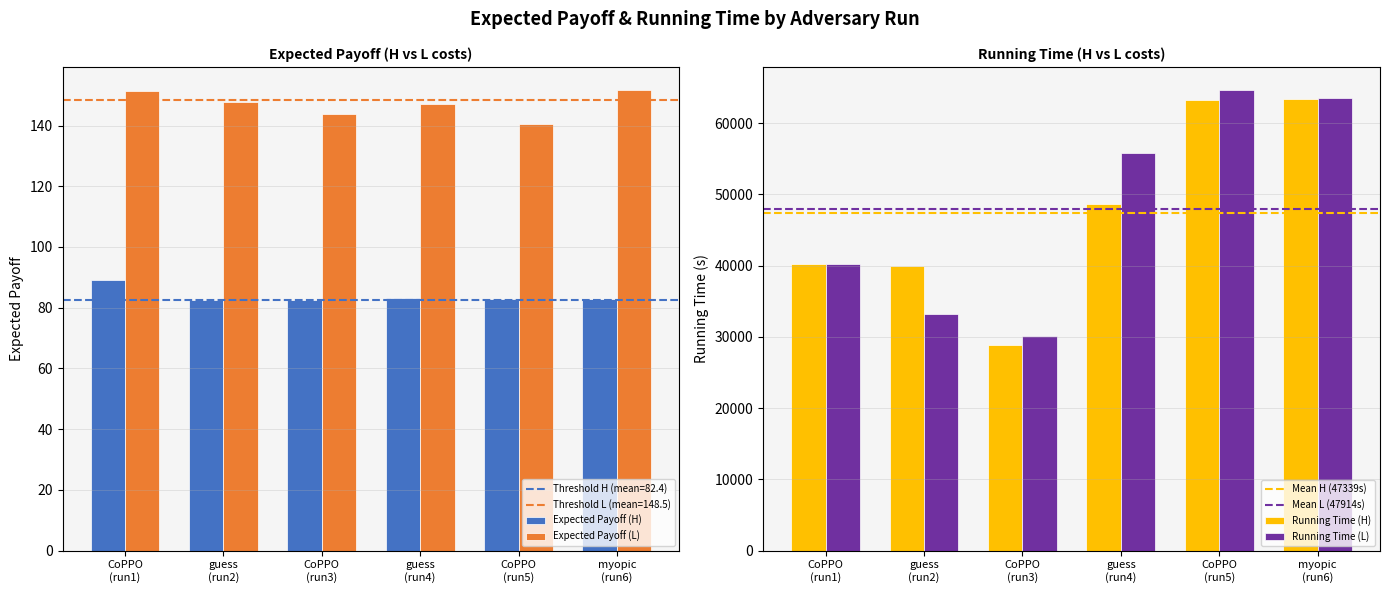

What is the average value of the Expected Payoff (H) series?

83.9